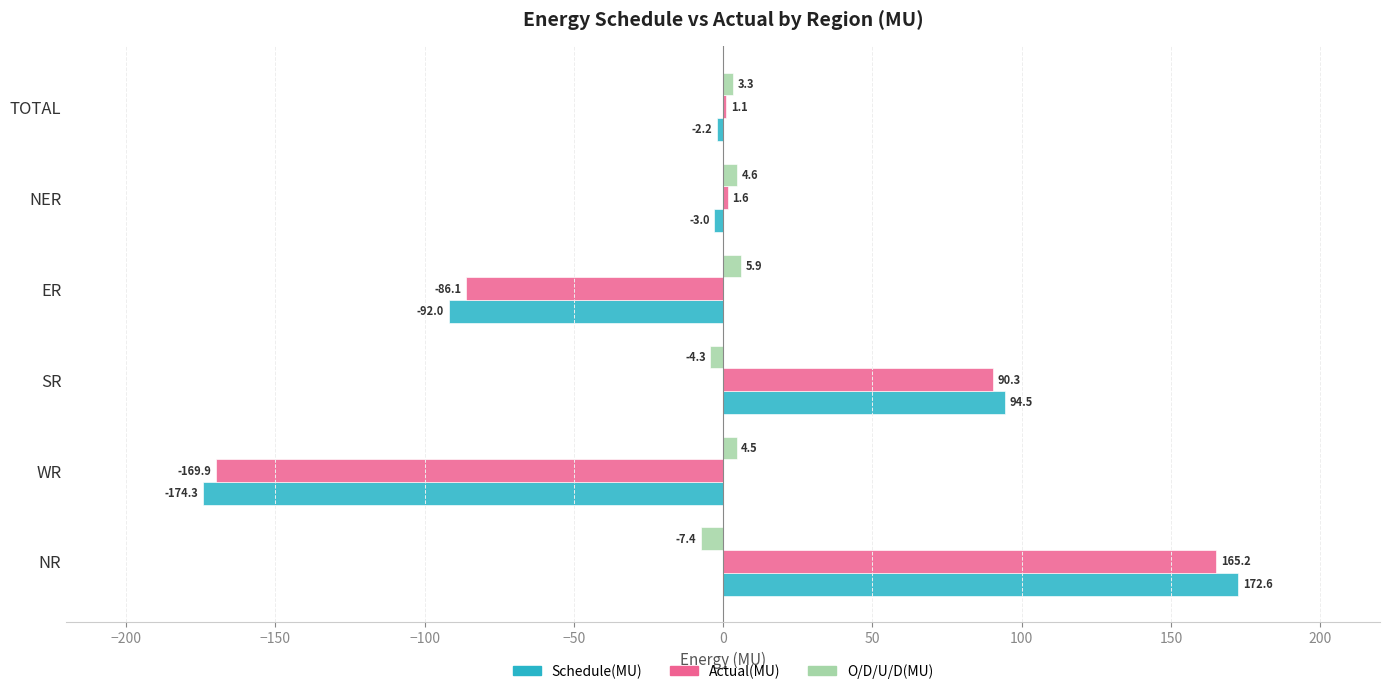

Which series has the largest total across all categories?

O/D/U/D(MU)